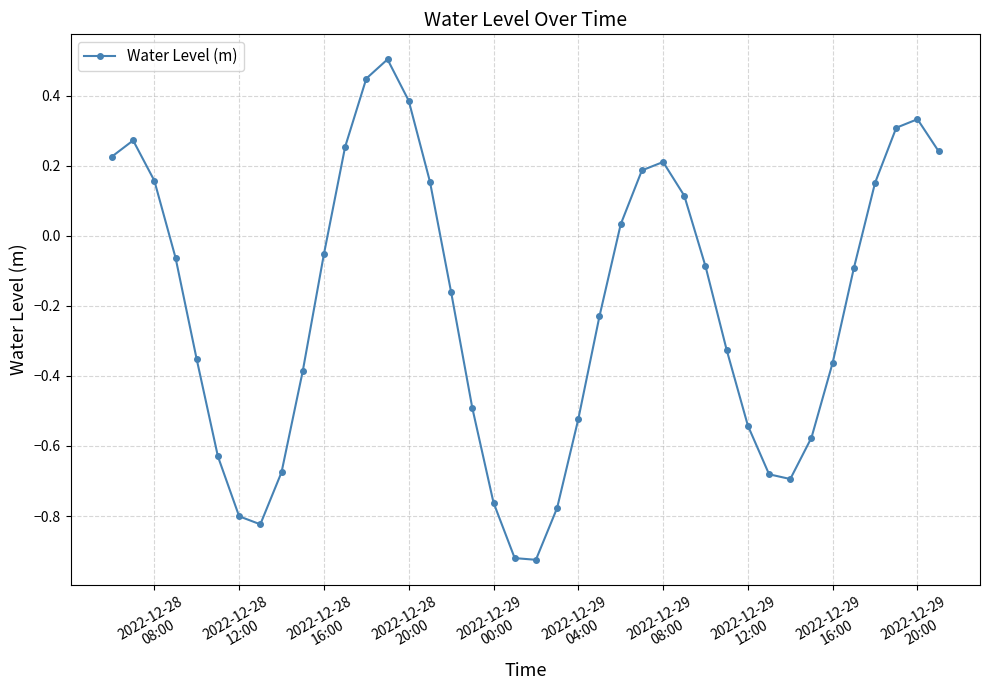

What is the maximum value shown in the chart?

0.5